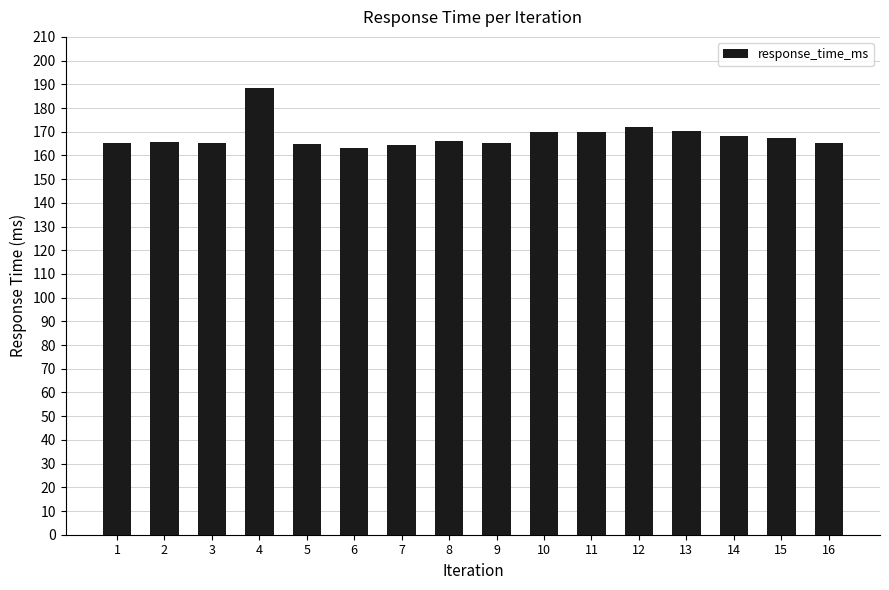

What is the sum of the values at 16 and 3?

330.6